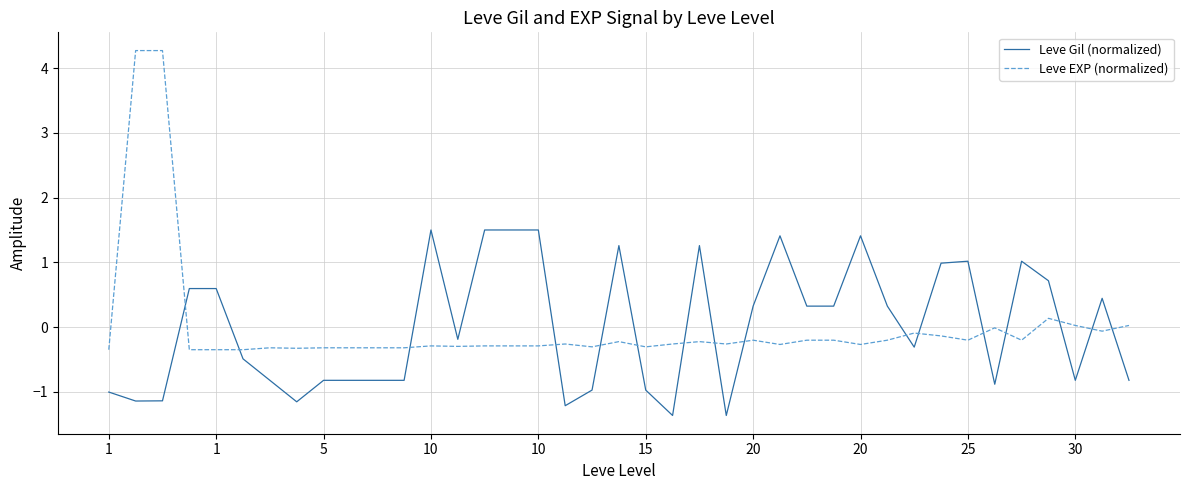

Which series ends up on top after the final intersection of Leve EXP (normalized) and Leve Gil (normalized)?

Leve EXP (normalized)